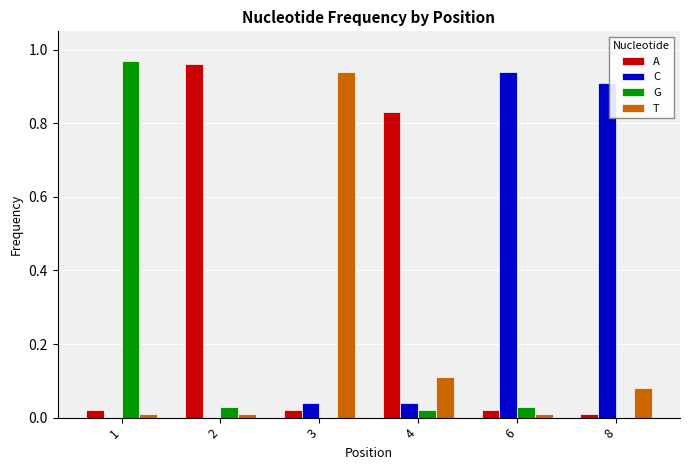

How many series are shown in this chart?

4